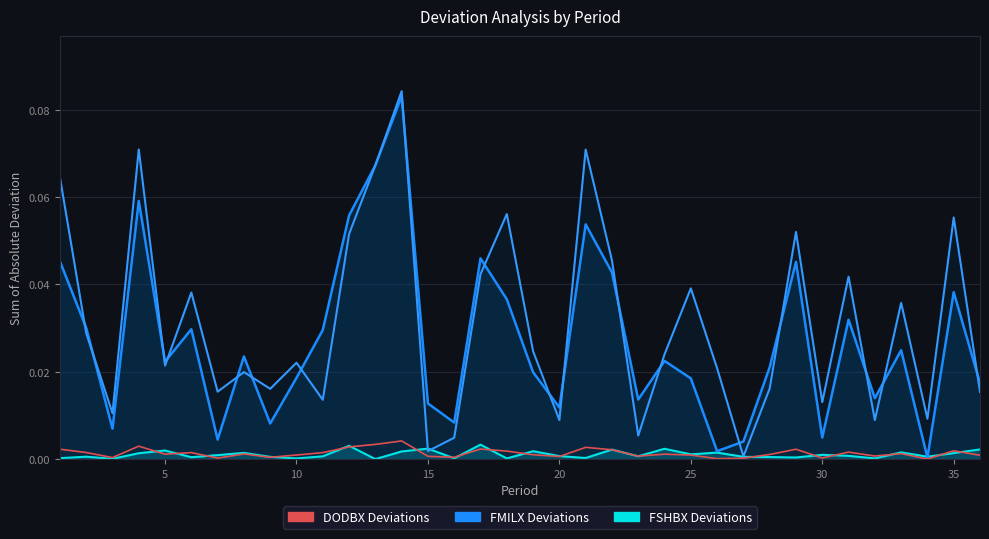

Is it true that the value at 10 is 0.0?

False